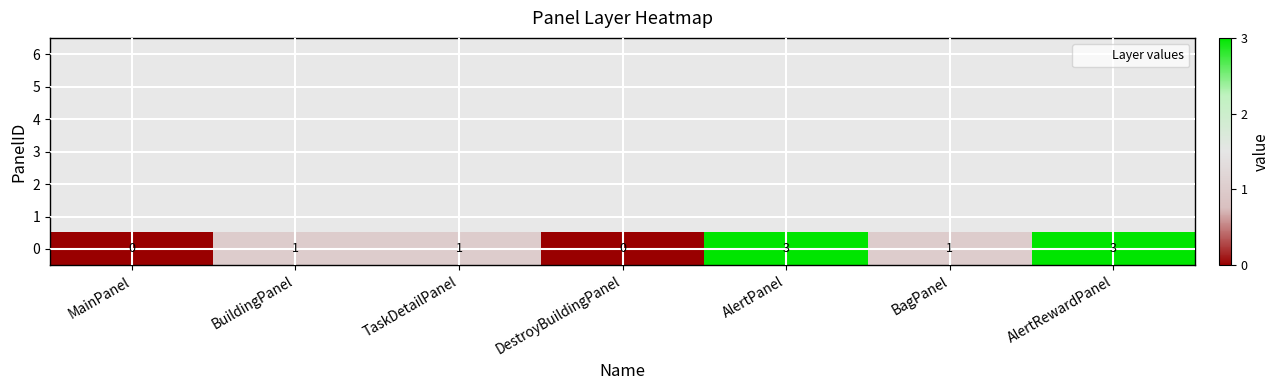

What is the average value?

1